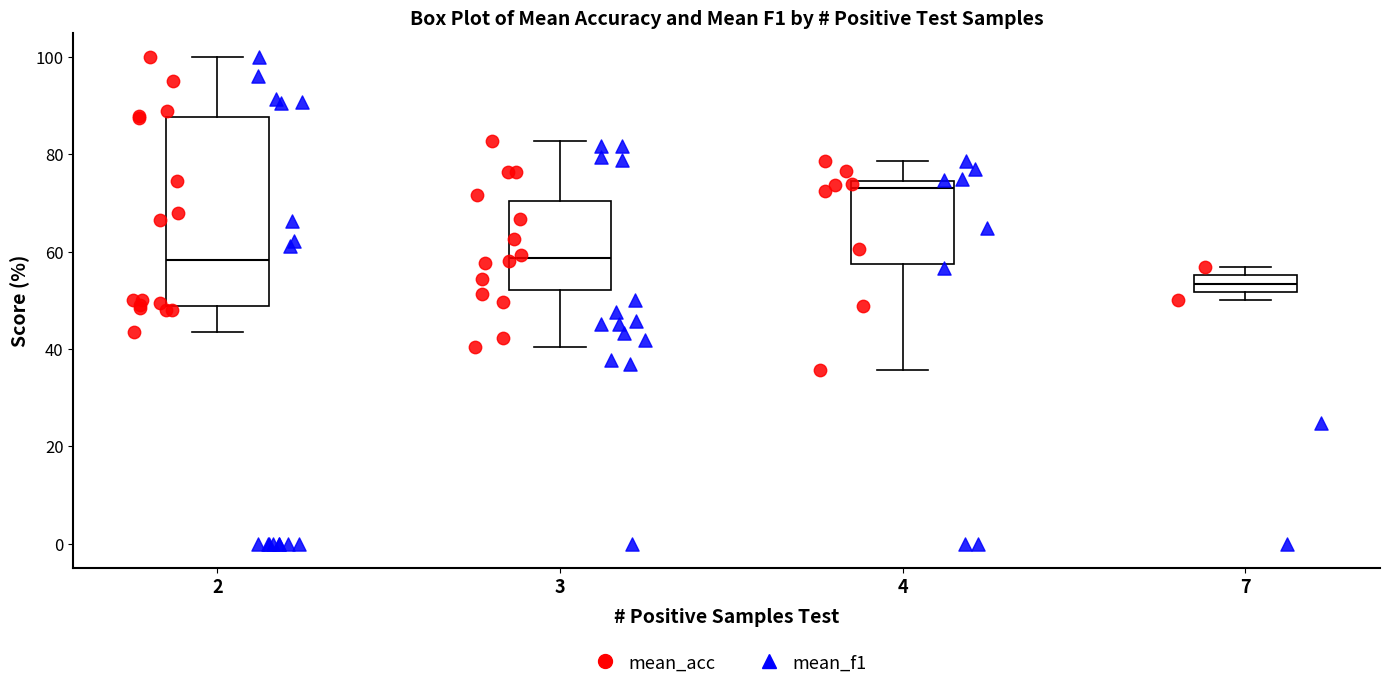

Reading left to right, transcribe this box plot: for each box, give where its median line is, the range the box spans, and where its two whiskers end, as read against the y-axis. The values are not printed on the chart, so give them approximately, as read against the axis.

2: median 58, box 48 to 88, whiskers 44 to 100
3: median 58, box 52 to 70, whiskers 40 to 82
4: median 74 (just below the box's upper edge), box 58 to 74, whiskers 36 to 78
7: median 54, box 52 to 56, whiskers 50 to 56 (just above the box's upper edge)